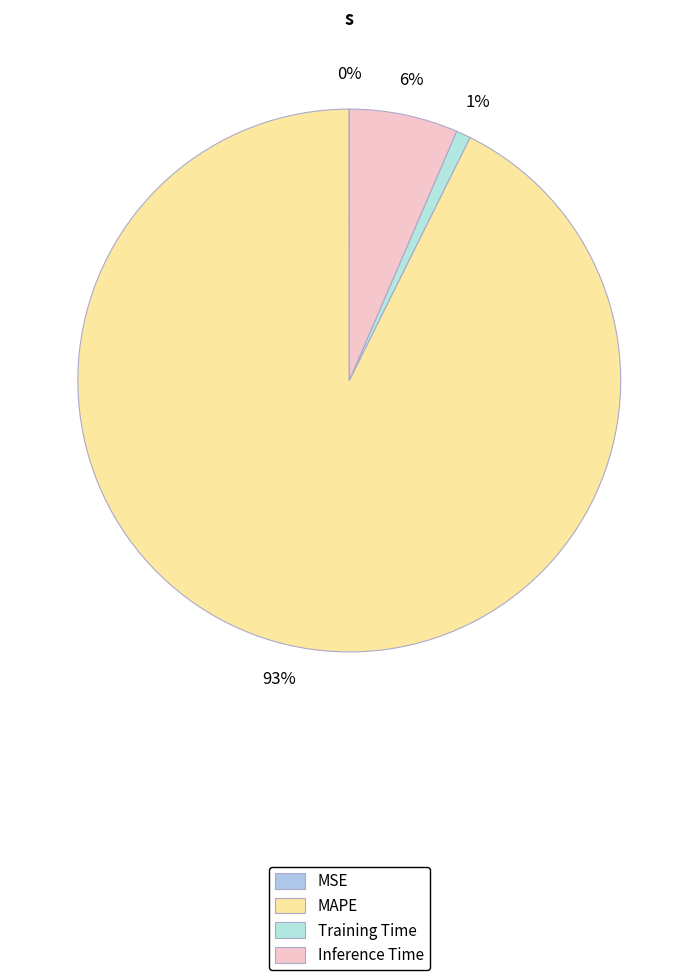

How many slices are in this pie chart?

4